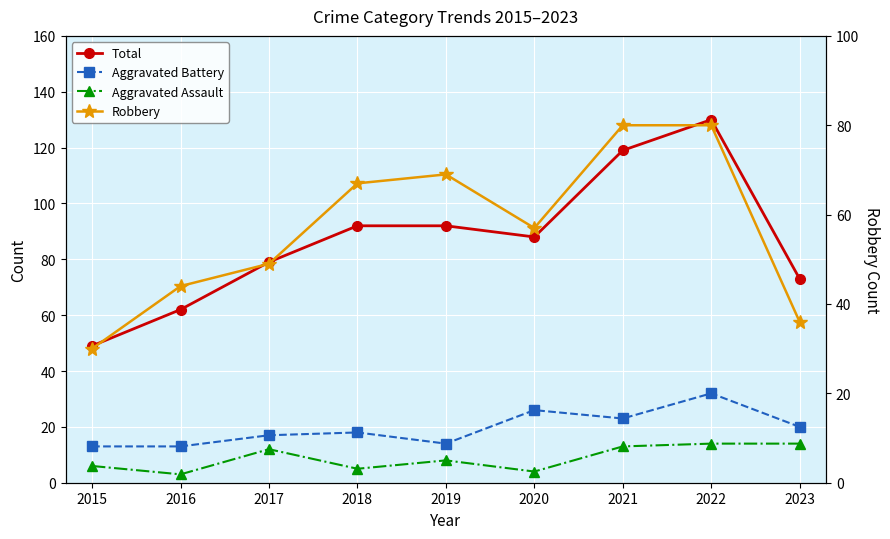

In Aggravated Assault, how many points are lower than both neighbors (excluding endpoints)?

3